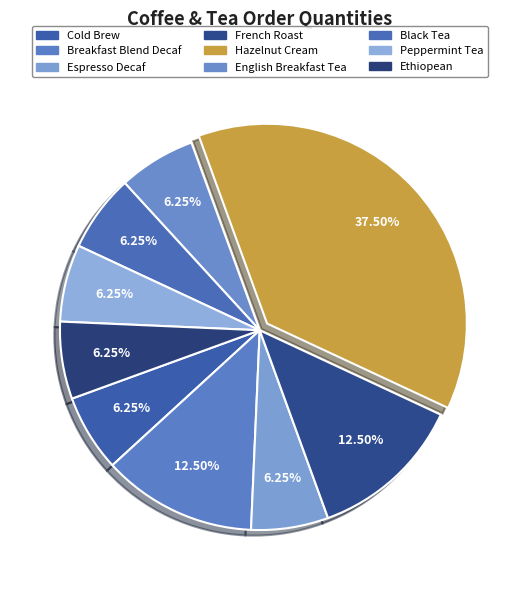

True or false: French Roast accounts for 12% of the total.

True